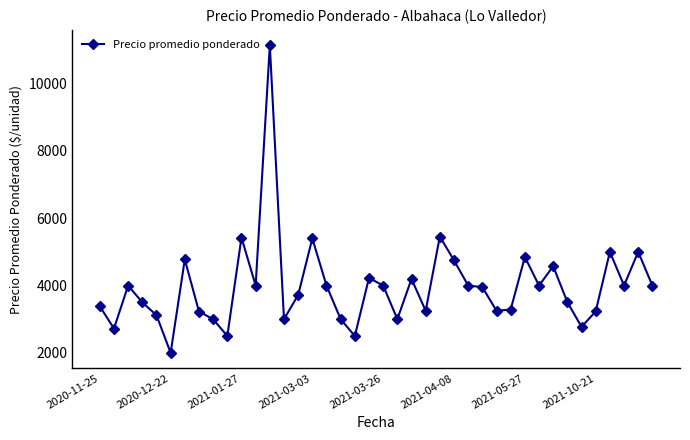

What is the greatest value displayed?

11139